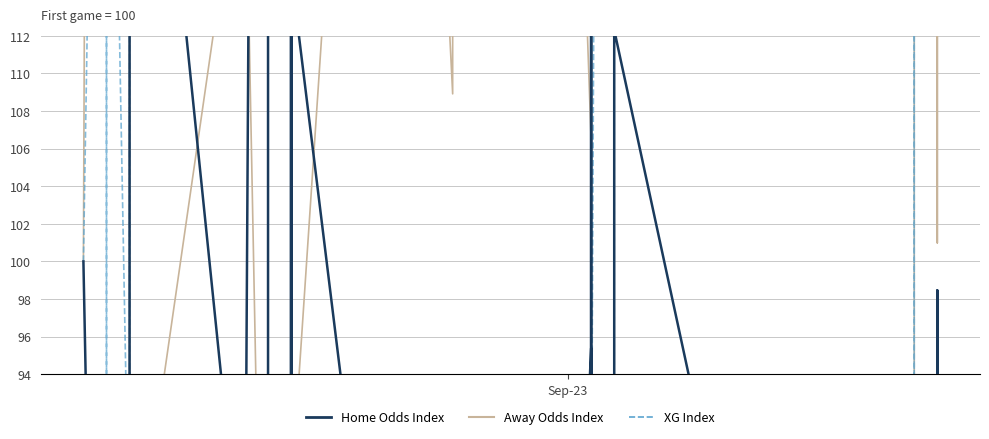

What is the maximum value shown in the chart?

742.6